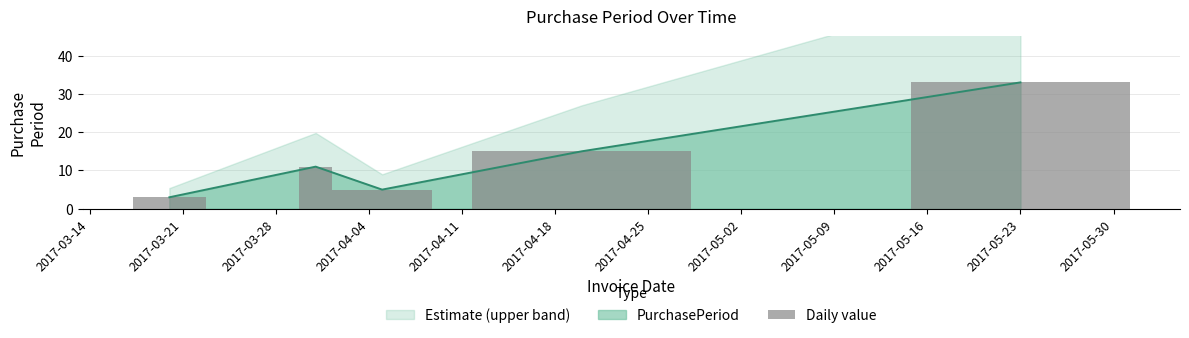

How many bars are there in total?

5